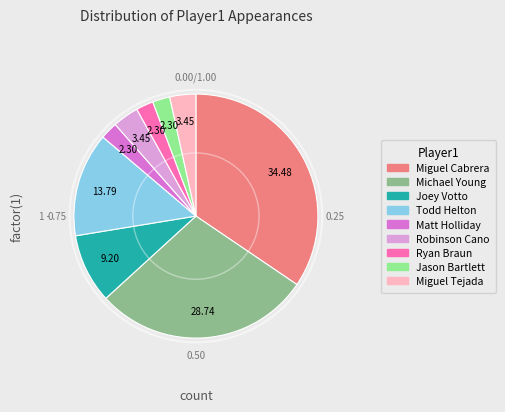

Which category has the biggest portion of the pie?

Miguel Cabrera